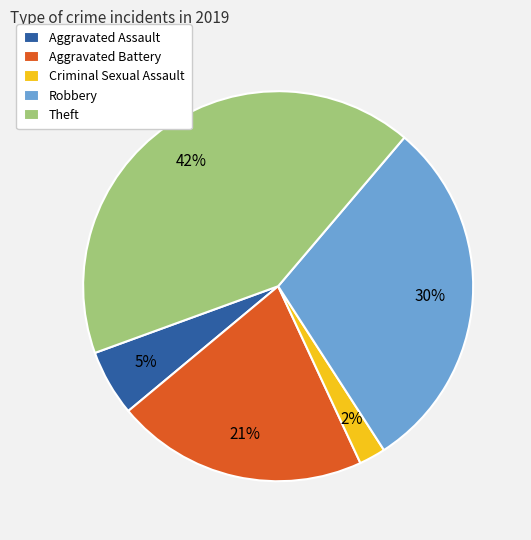

To the nearest percent, what is the combined percentage of Robbery and Aggravated Assault?

35%